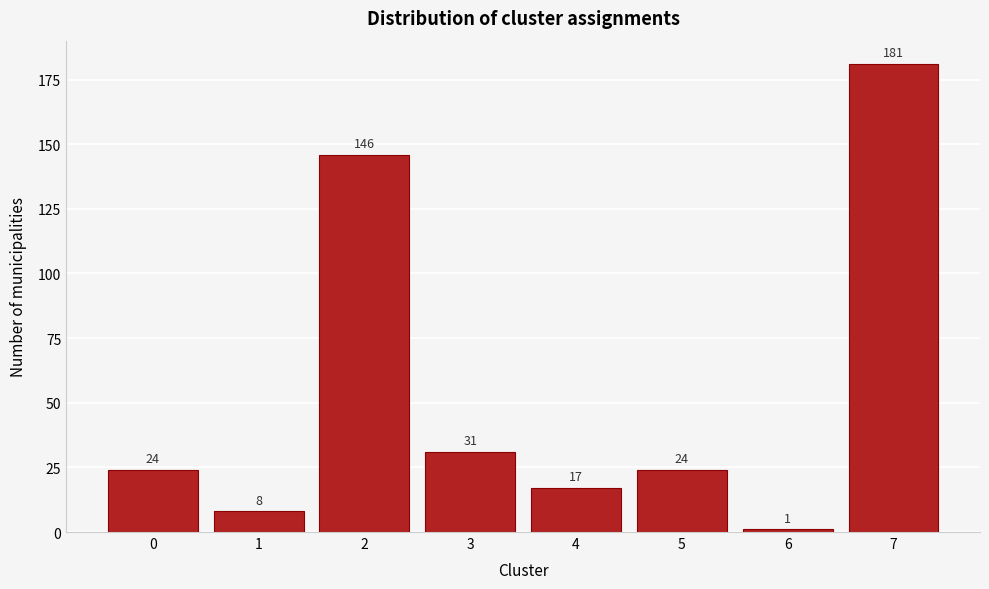

Reading right to left, transcribe all the data shown in this chart.

181	1	24	17	31	146	8	24